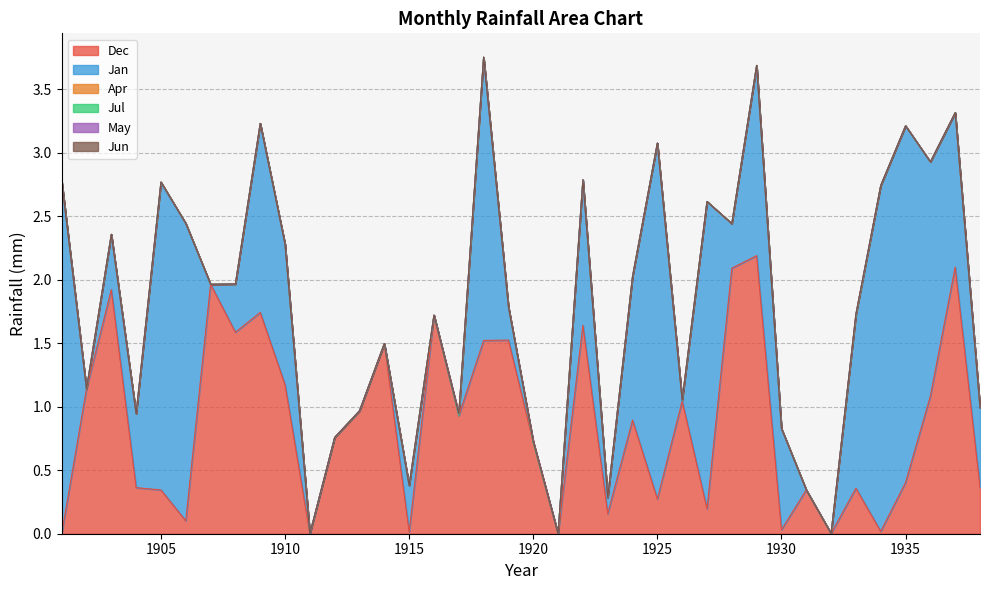

Is it true that Dec equals 1.0 at 1926?

True